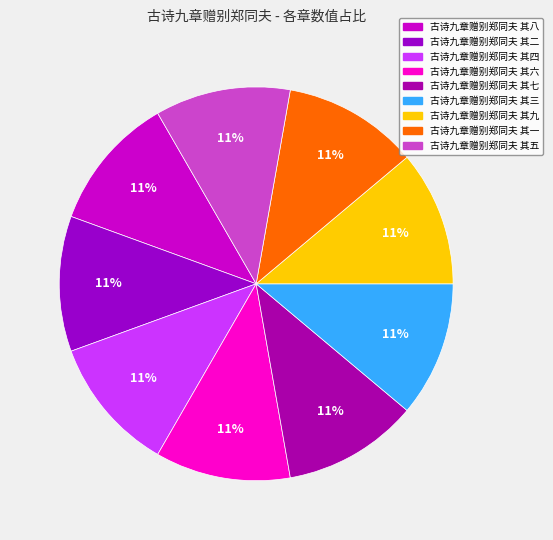

Rank the categories by value from highest to lowest.

古诗九章赠别郑同夫 其九, 古诗九章赠别郑同夫 其八, 古诗九章赠别郑同夫 其七, 古诗九章赠别郑同夫 其六, 古诗九章赠别郑同夫 其五, 古诗九章赠别郑同夫 其四, 古诗九章赠别郑同夫 其三, 古诗九章赠别郑同夫 其二, 古诗九章赠别郑同夫 其一